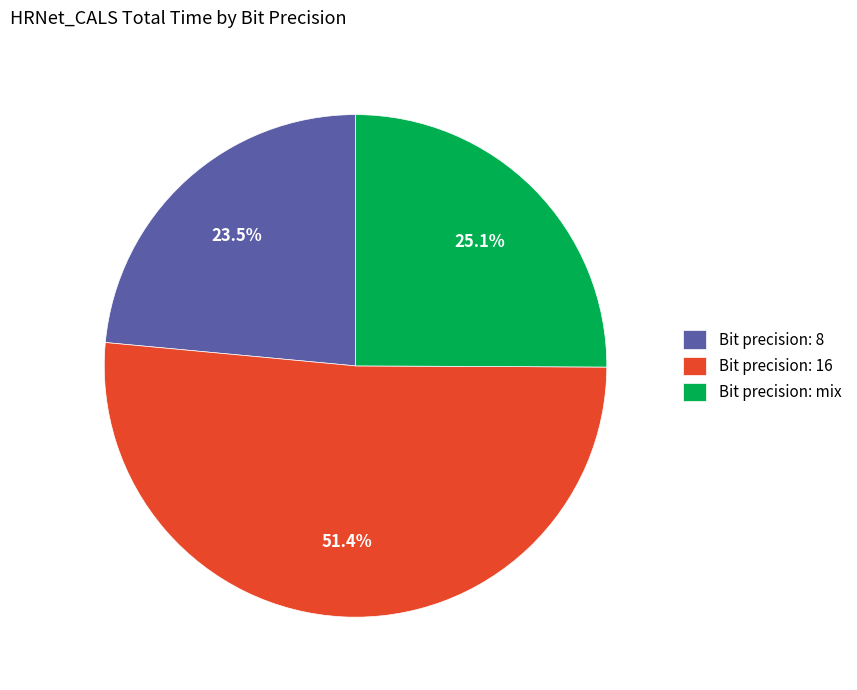

What is the majority slice?

Bit precision: 16